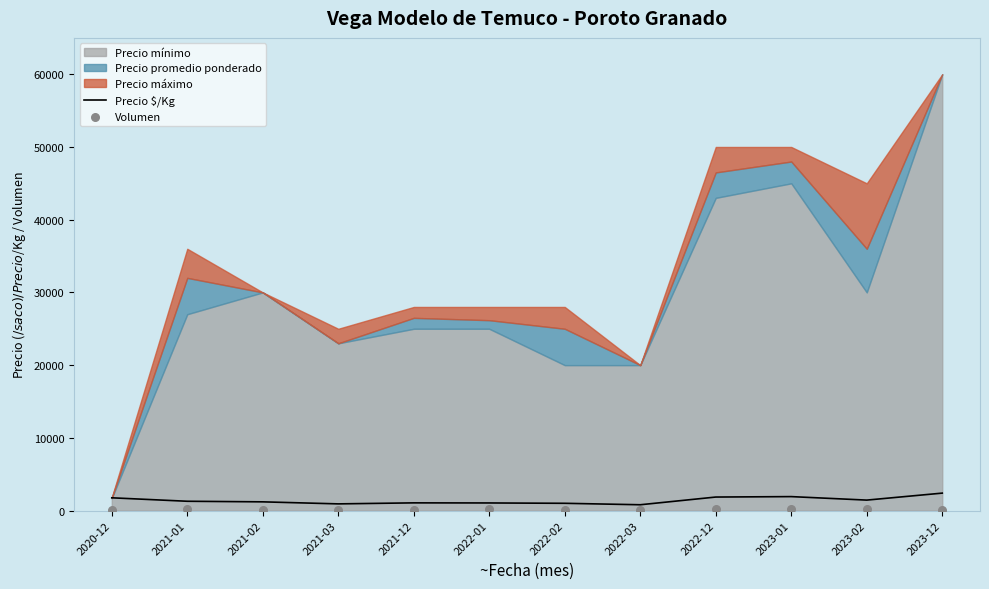

At how many categories does at least one series exceed 1818?

3